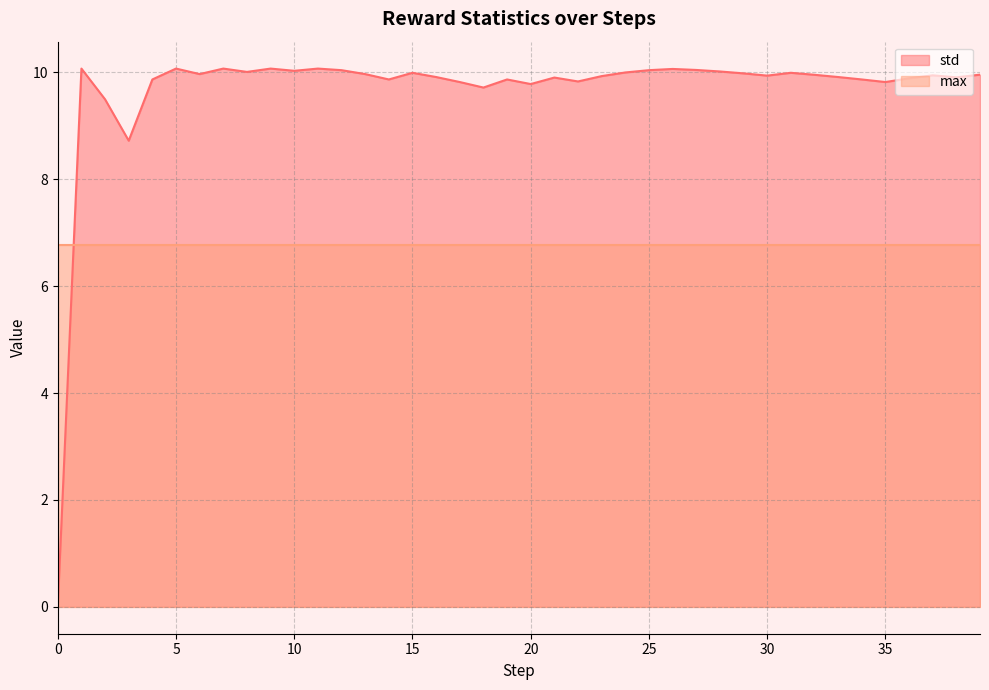

What is the greatest value displayed?

10.1